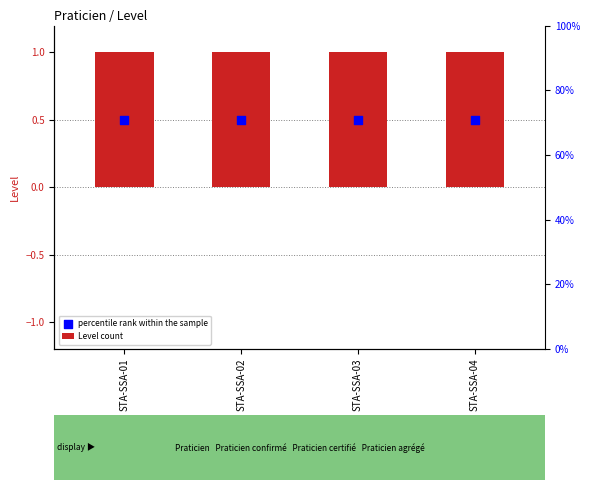

At how many categories does at least one series exceed 0?

4